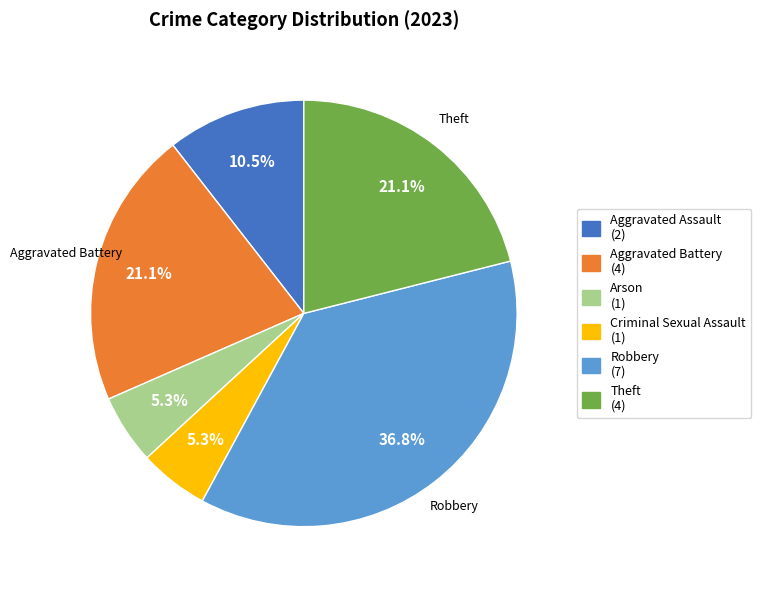

How many segments does this pie chart have?

6